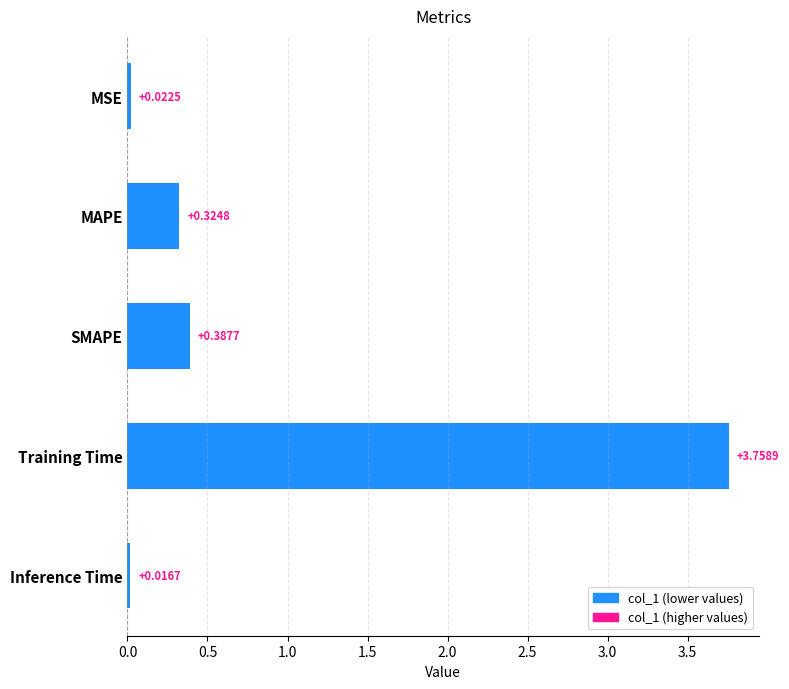

Are the bars grouped side by side (vs. stacked)?

No